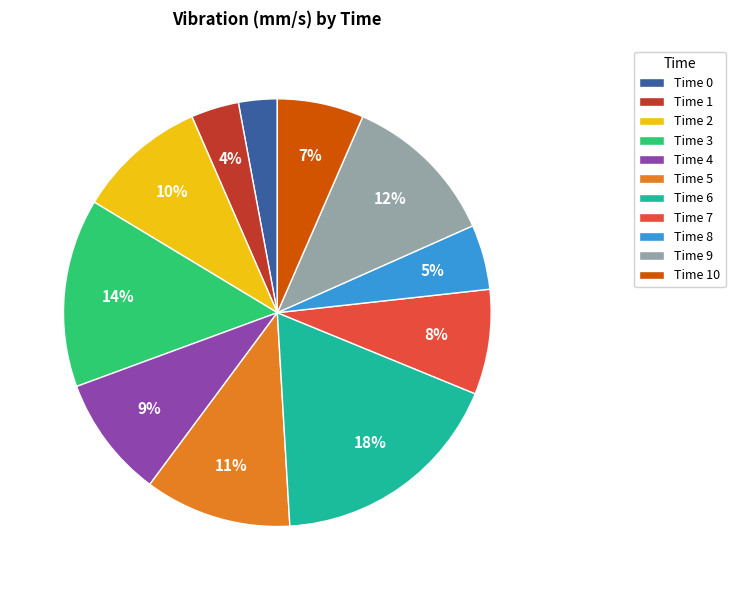

To the nearest percent, what is the difference between the largest and smallest slice percentages?

15%